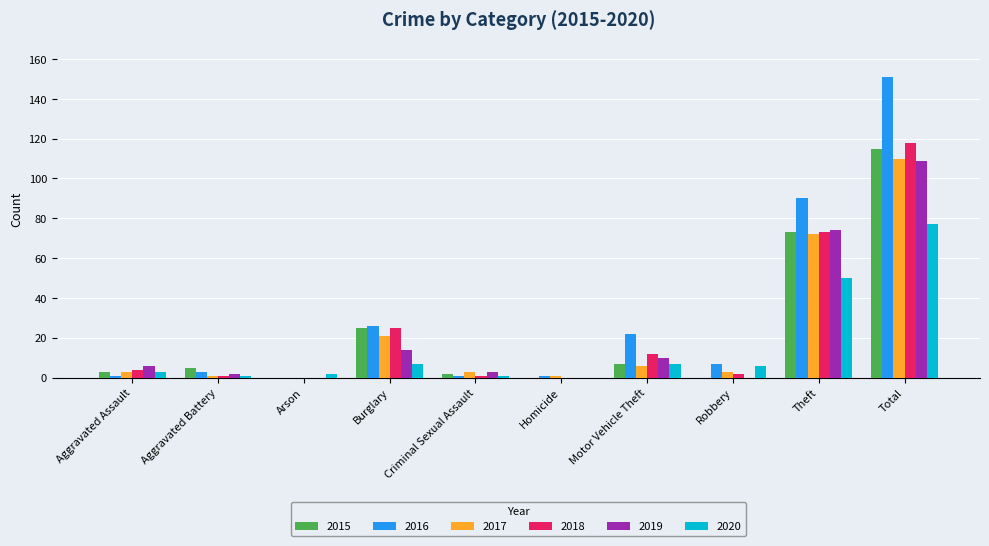

True or false: 2015 has a value of 73 at Theft.

True